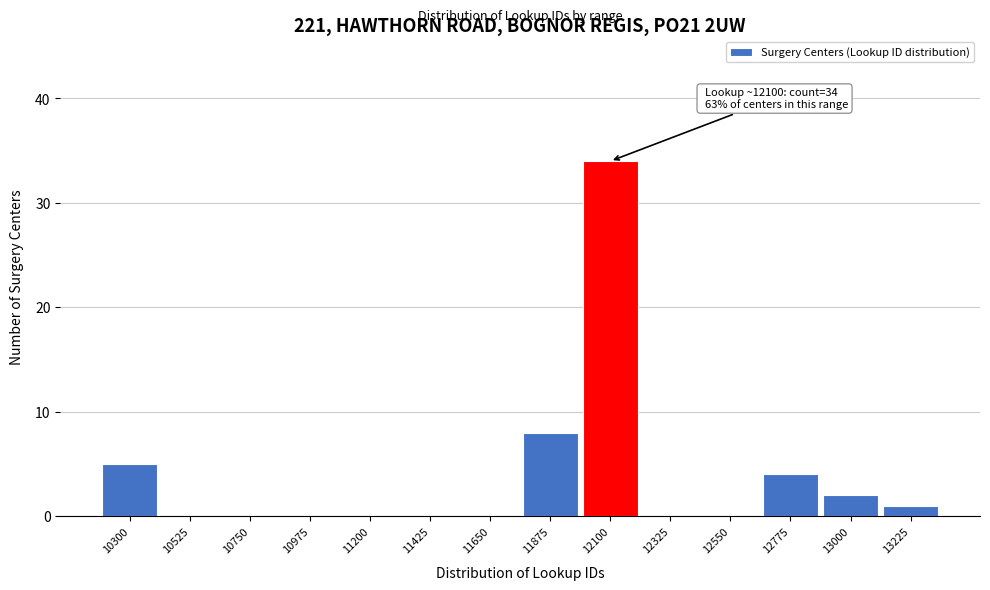

Reading left to right, what are all the values shown in this chart?

10300=5	10525=0	10750=0	10975=0	11200=0	11425=0	11650=0	11875=8	12100=34	12325=0	12550=0	12775=4	13000=2	13225=1